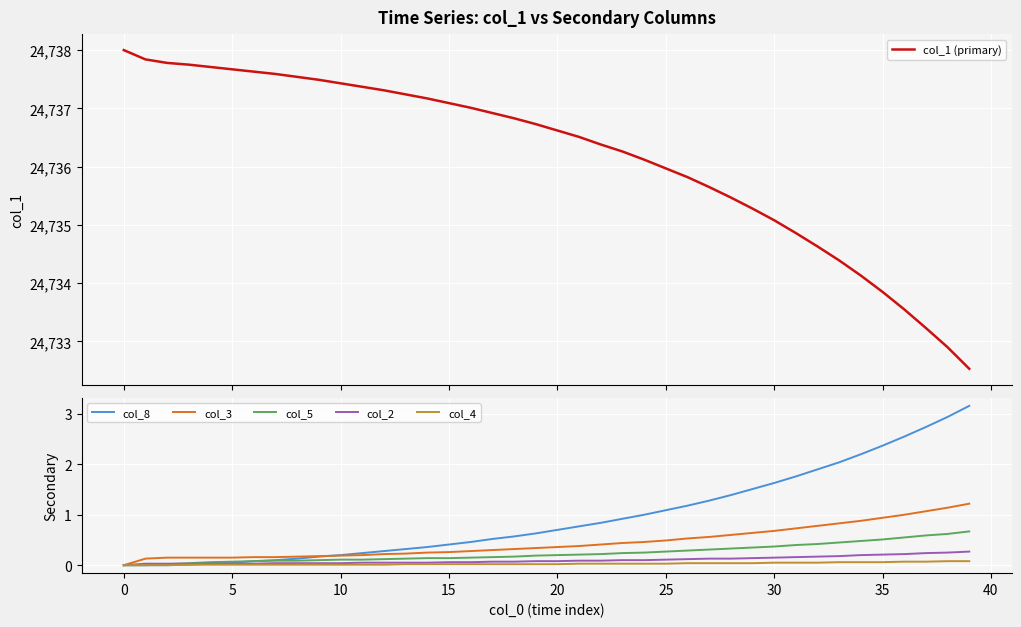

The value of col_8 at 0 is 1.7. True or false?

False